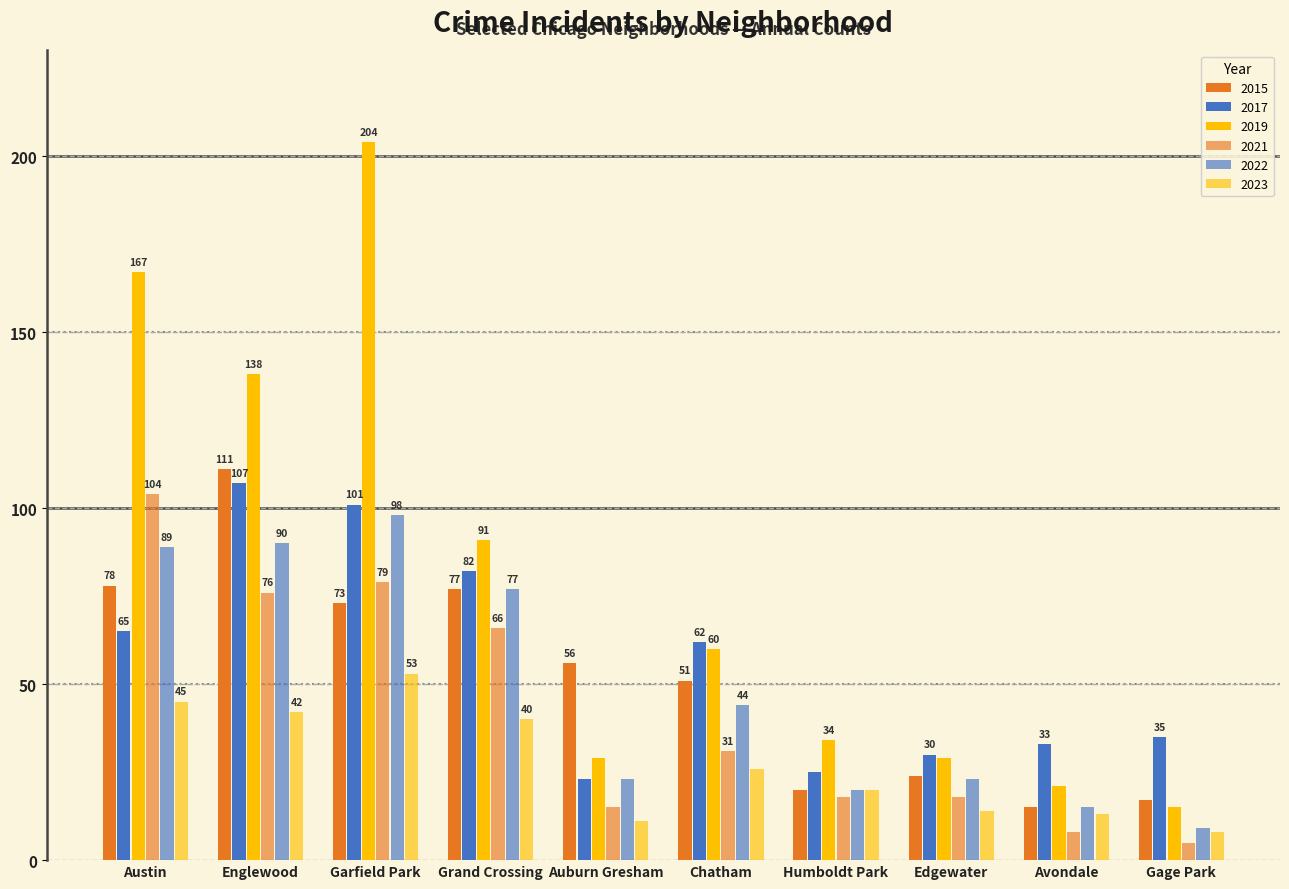

Rank the series at Gage Park from lowest to highest value.

2021, 2023, 2022, 2019, 2015, 2017